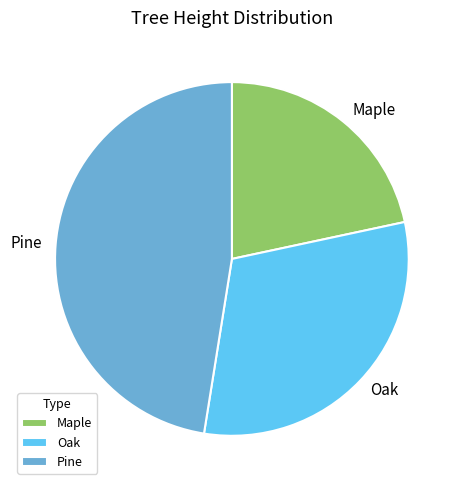

Which has a higher value, Pine or Maple?

Pine